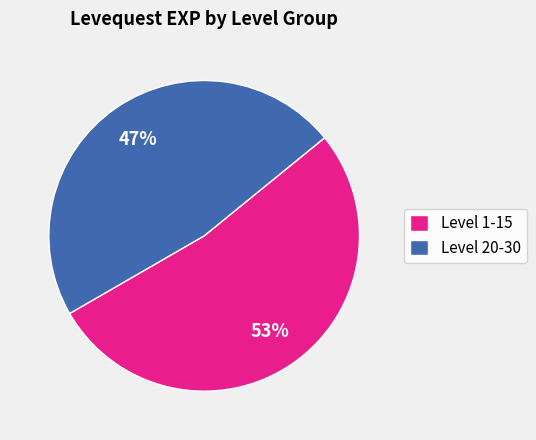

To the nearest percent, what is the average slice percentage?

50%